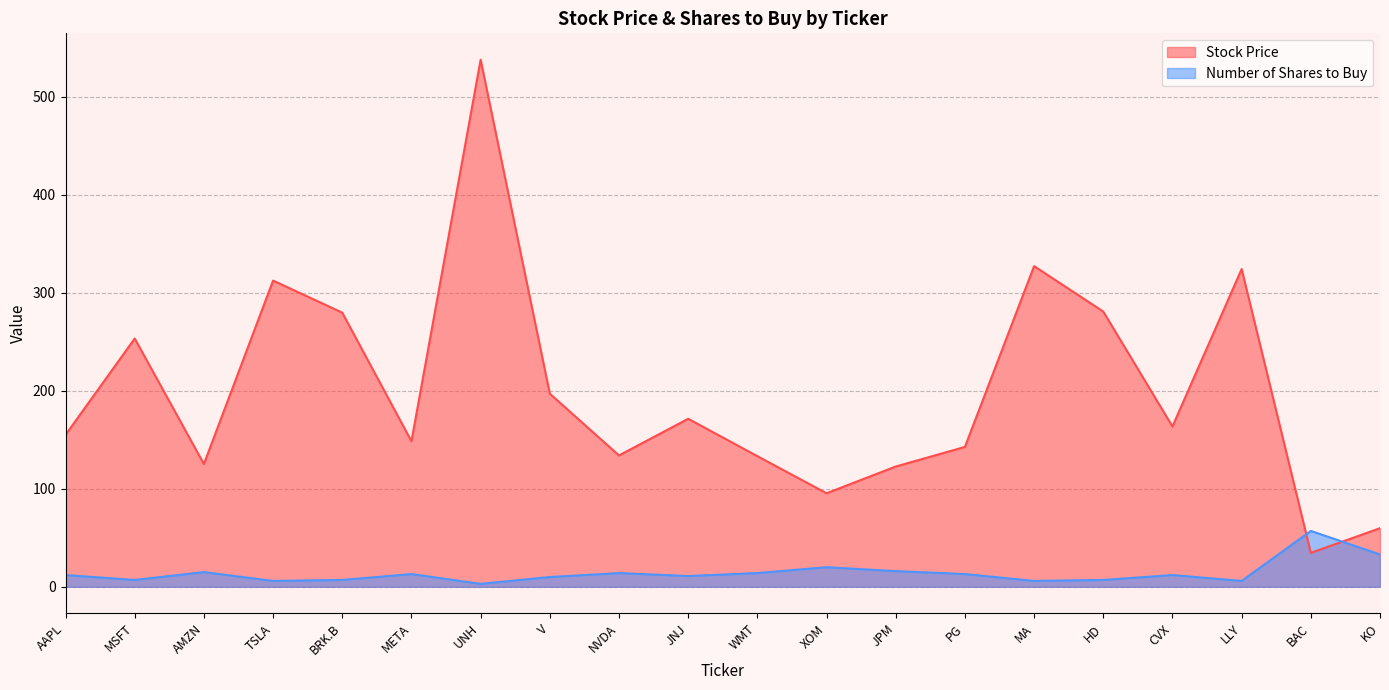

What are all the series names shown in the legend?

Stock Price, Number of Shares to Buy